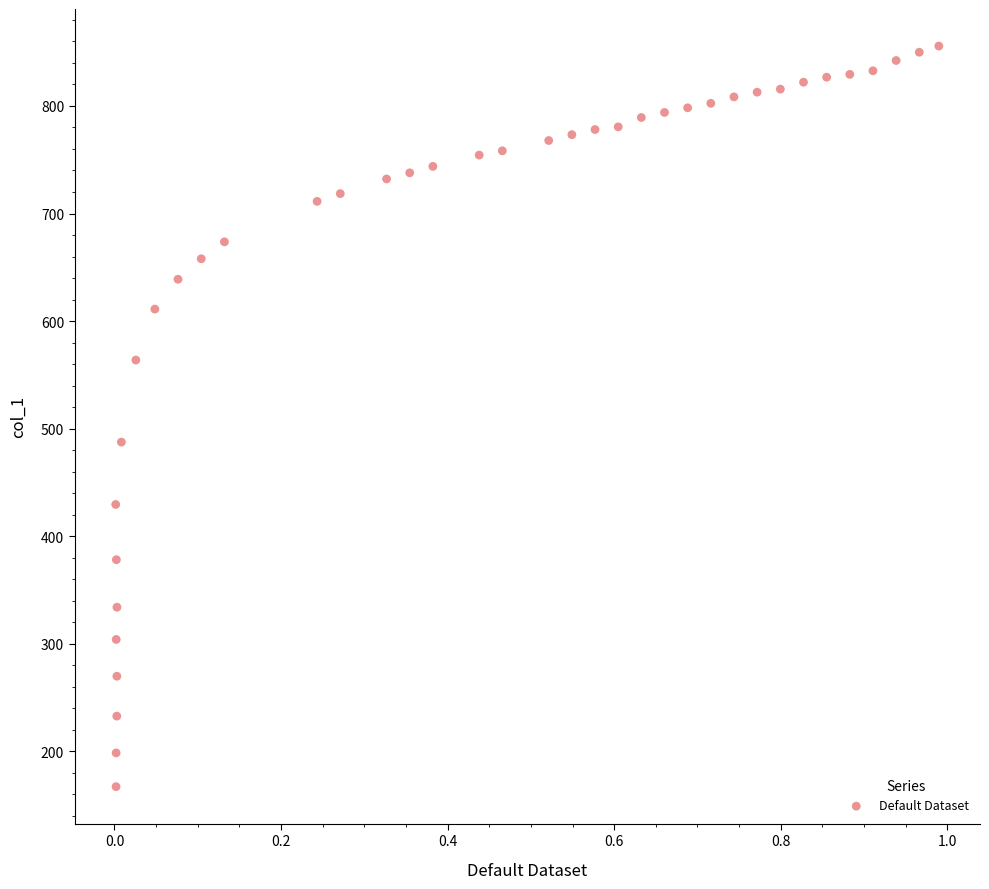

What Y value in the scatter plot is closest to 511?

487.4